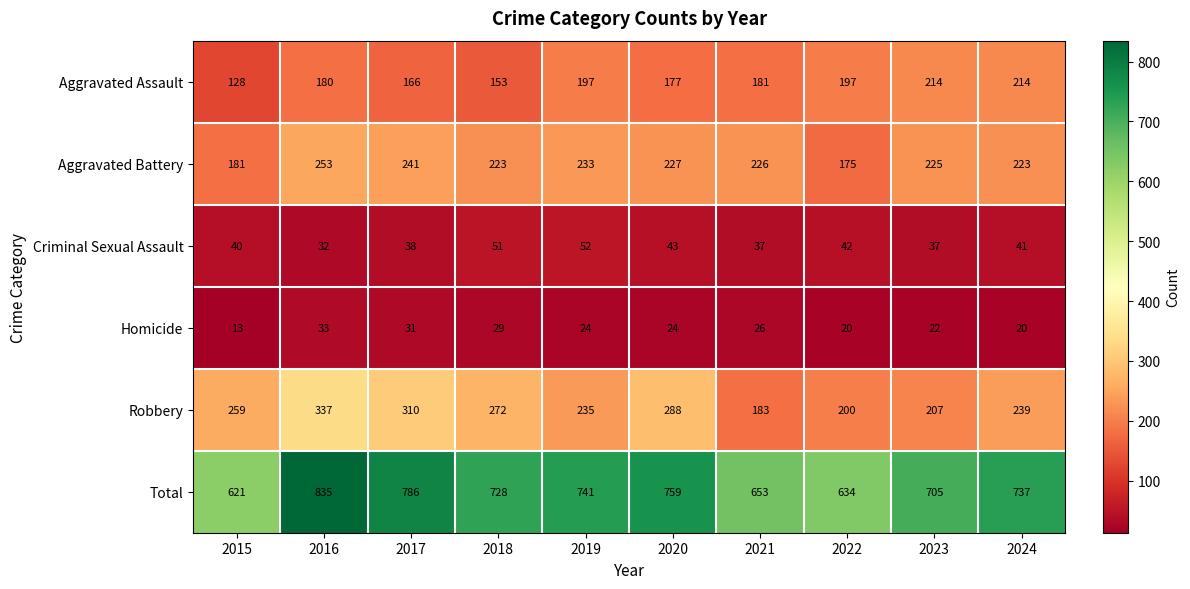

Rank the series by their maximum value, from lowest to highest.

Homicide, Criminal Sexual Assault, Aggravated Assault, Aggravated Battery, Robbery, Total